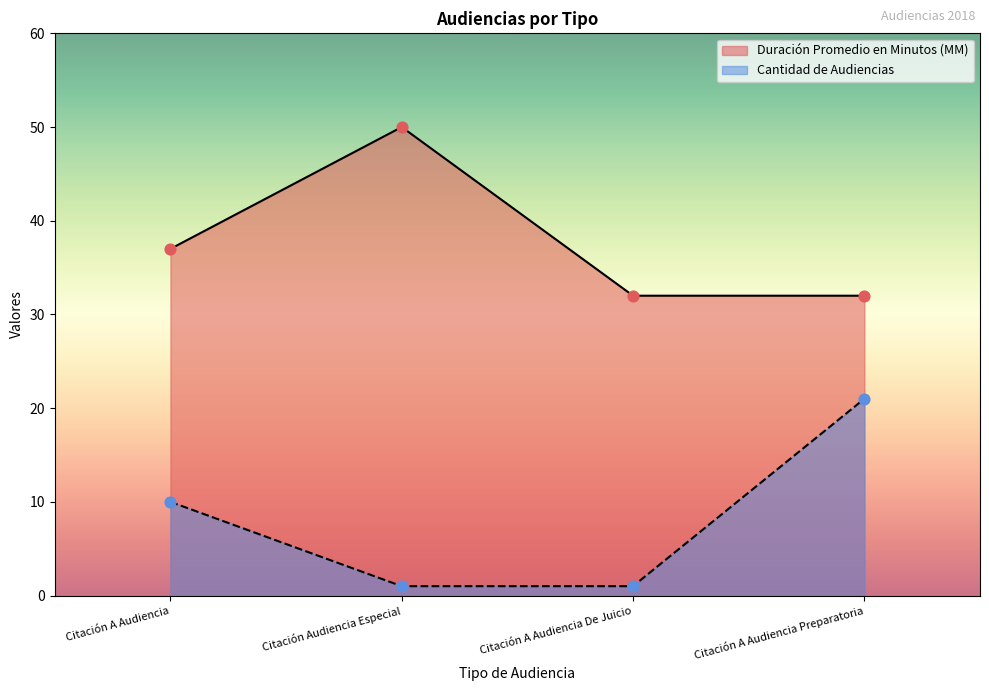

What is the total value across all series at Citación A Audiencia?

47